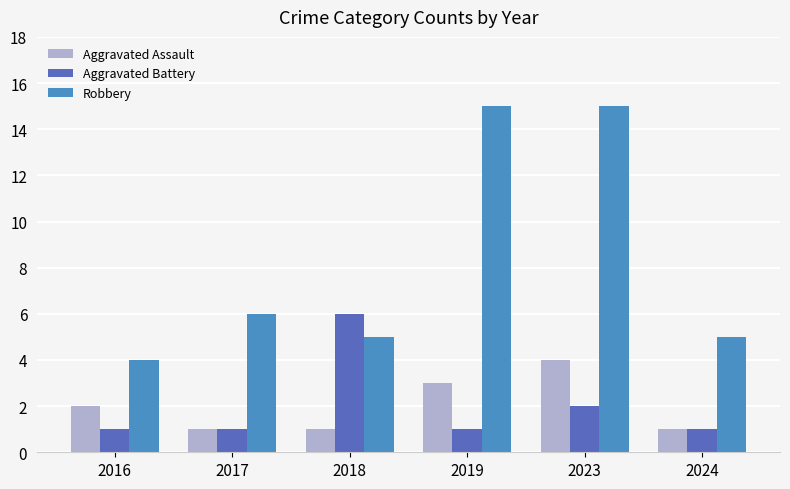

At which label does Aggravated Battery reach its peak?

2018